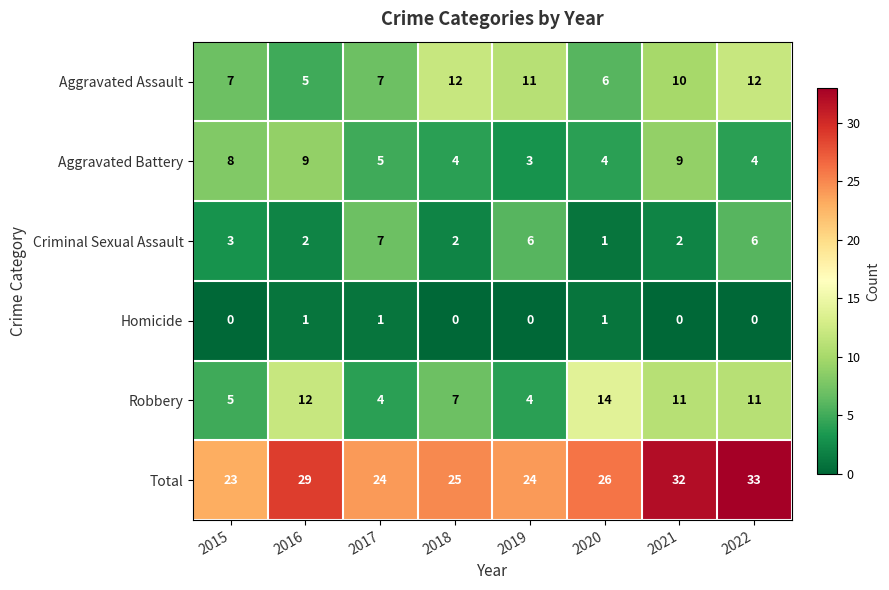

Which category has the highest value across all series?

2022